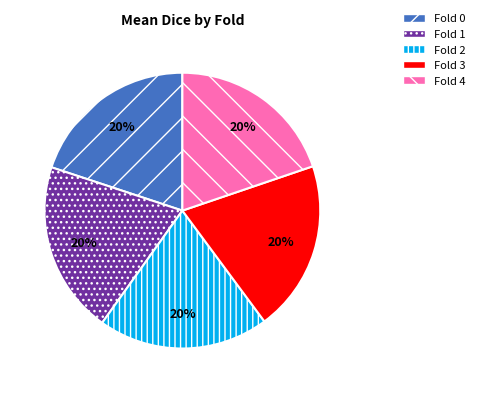

Does Fold 2 represent more than half of the total?

No